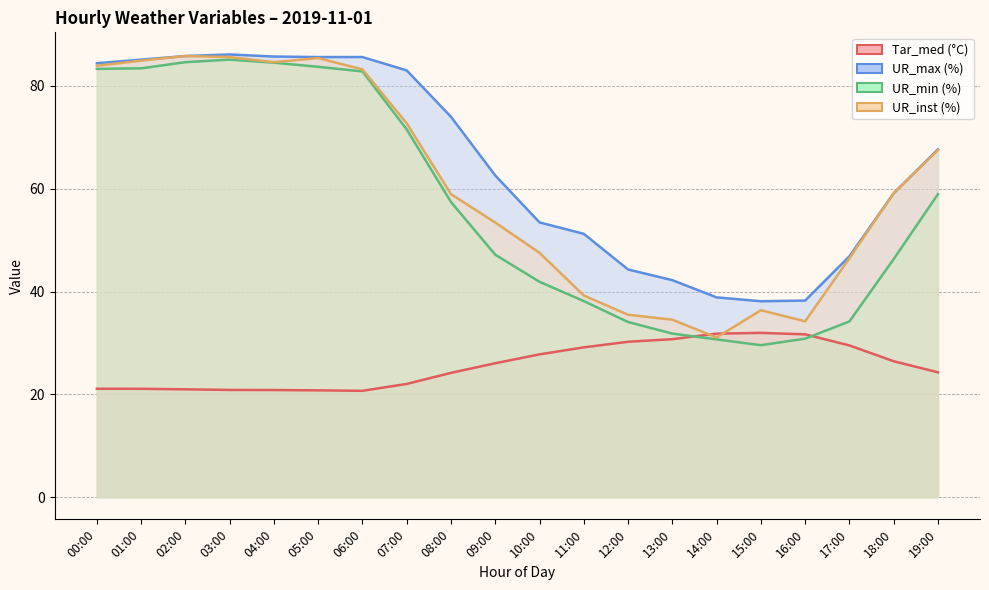

Read the Tar_med (°C) value at 19:00.

24.3